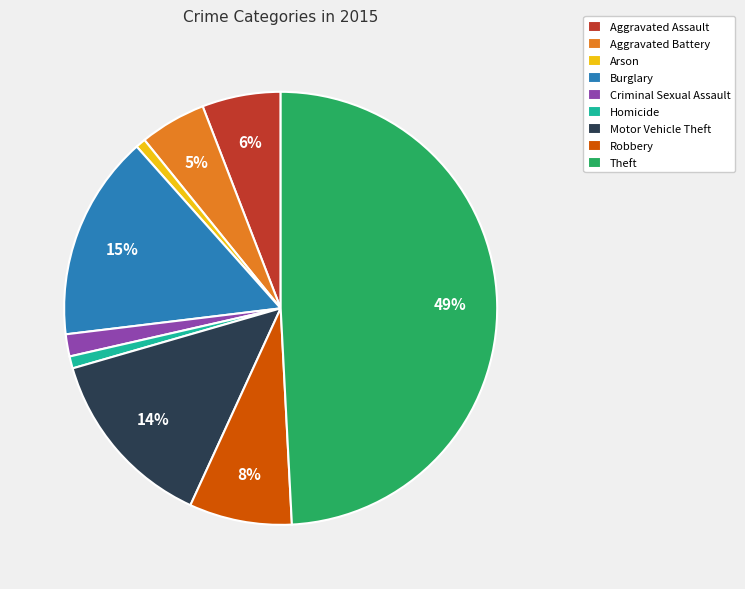

Is Aggravated Assault the majority of the pie?

No